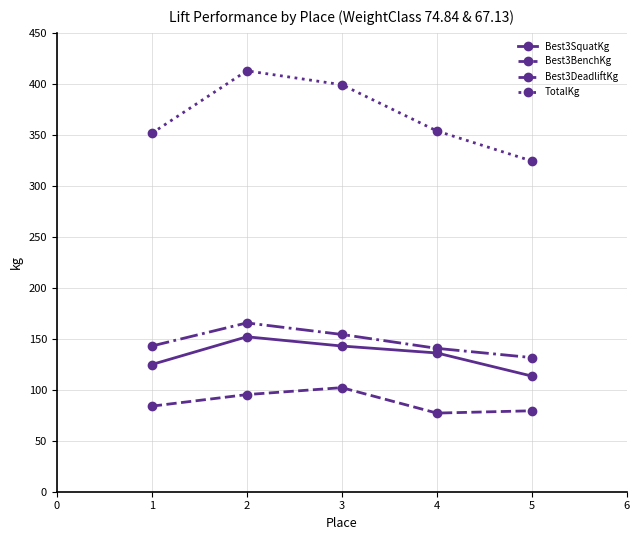

List the series in order of their peak value, lowest first.

Best3BenchKg, Best3SquatKg, Best3DeadliftKg, TotalKg